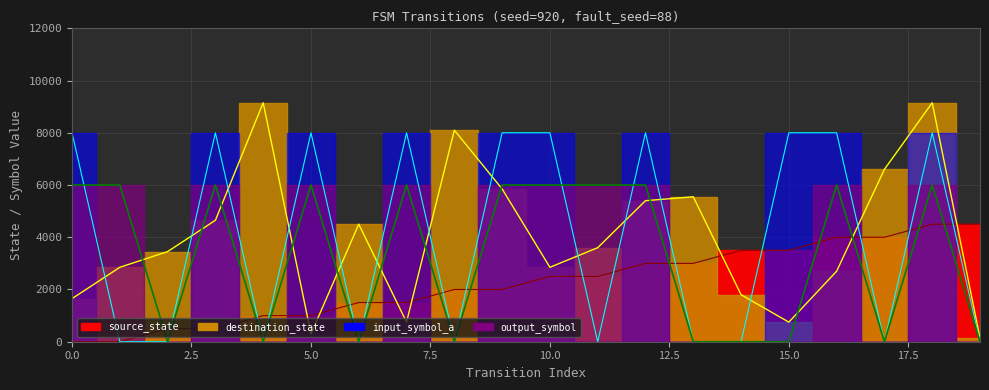

Between 5 and 18, which series saw the biggest shift?

destination_state